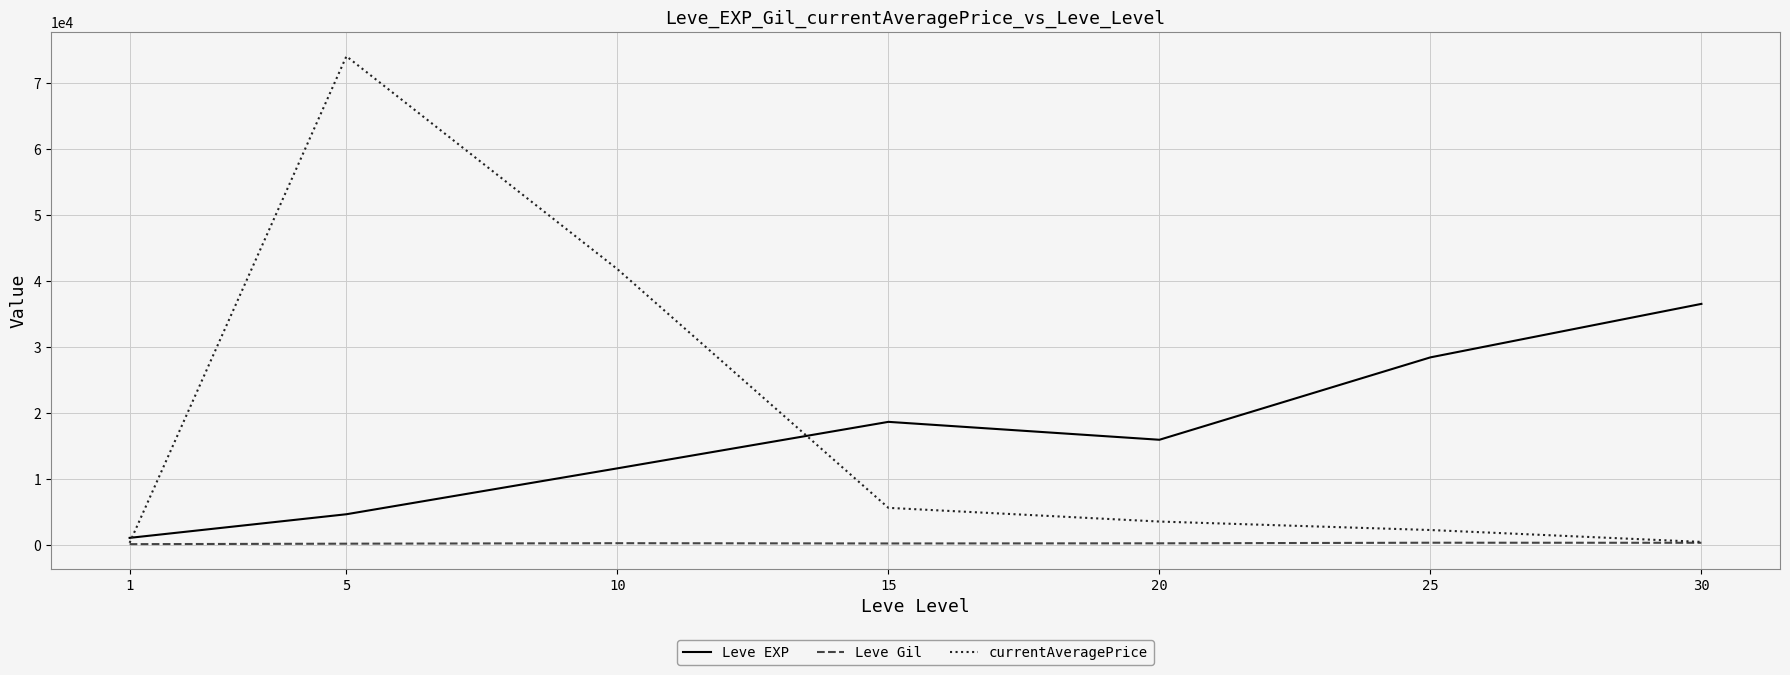

True or false: Leve EXP has more than 0 interior local peaks.

True